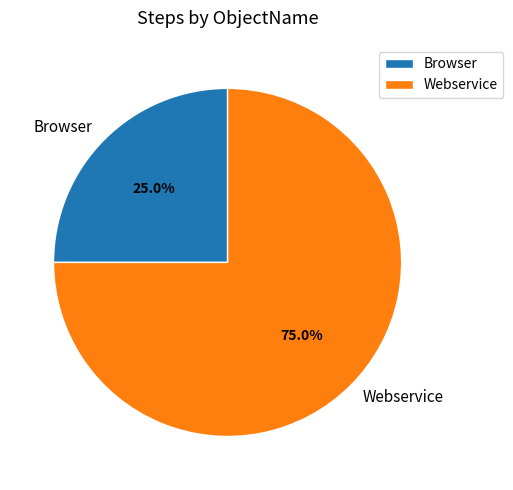

What is the smallest slice in the pie chart?

Browser